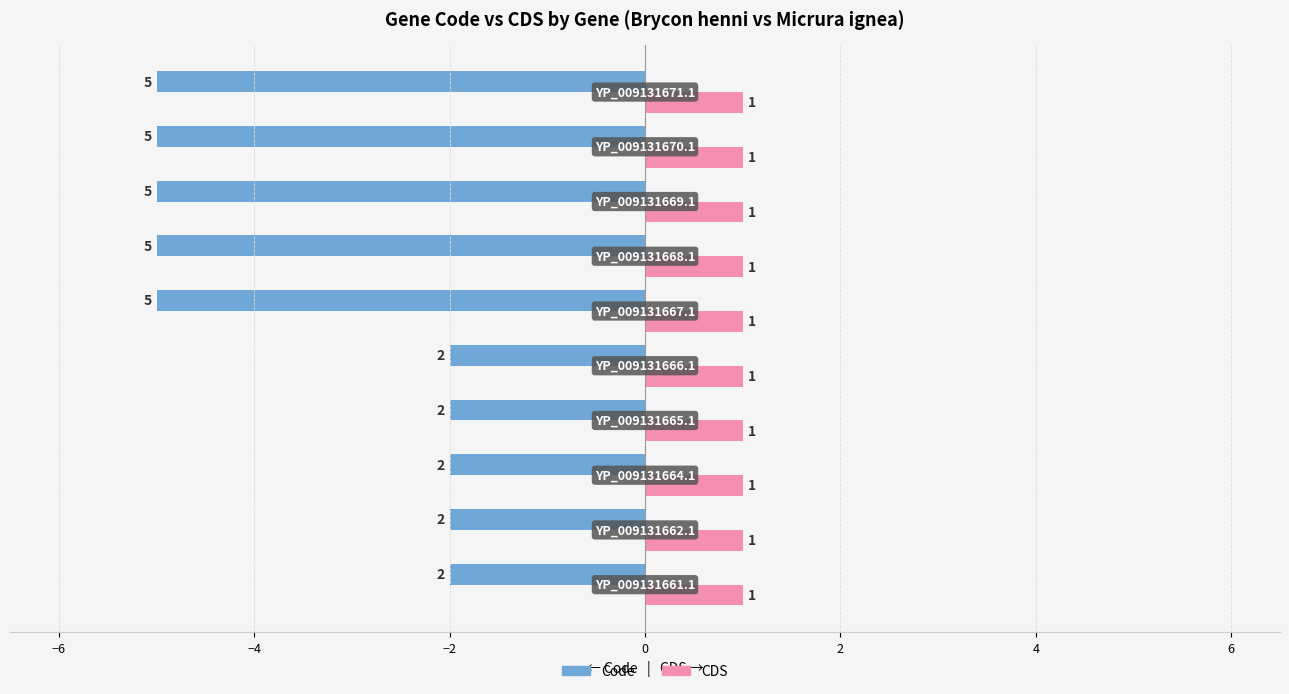

Rank the series by their average value, from lowest to highest.

Code, CDS